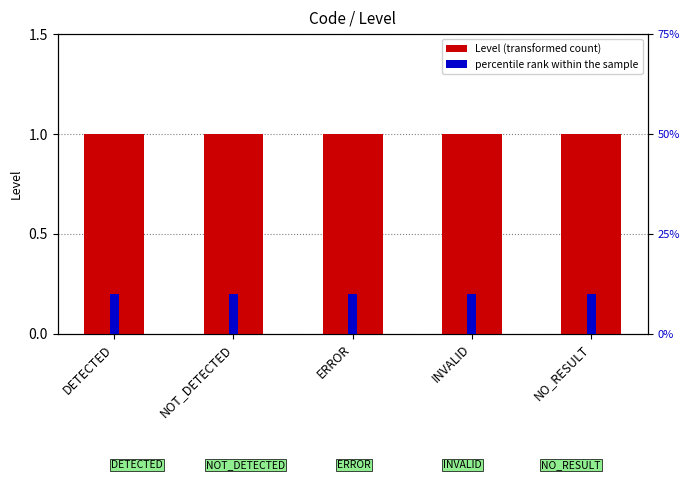

Which category has the lowest value across all series?

DETECTED